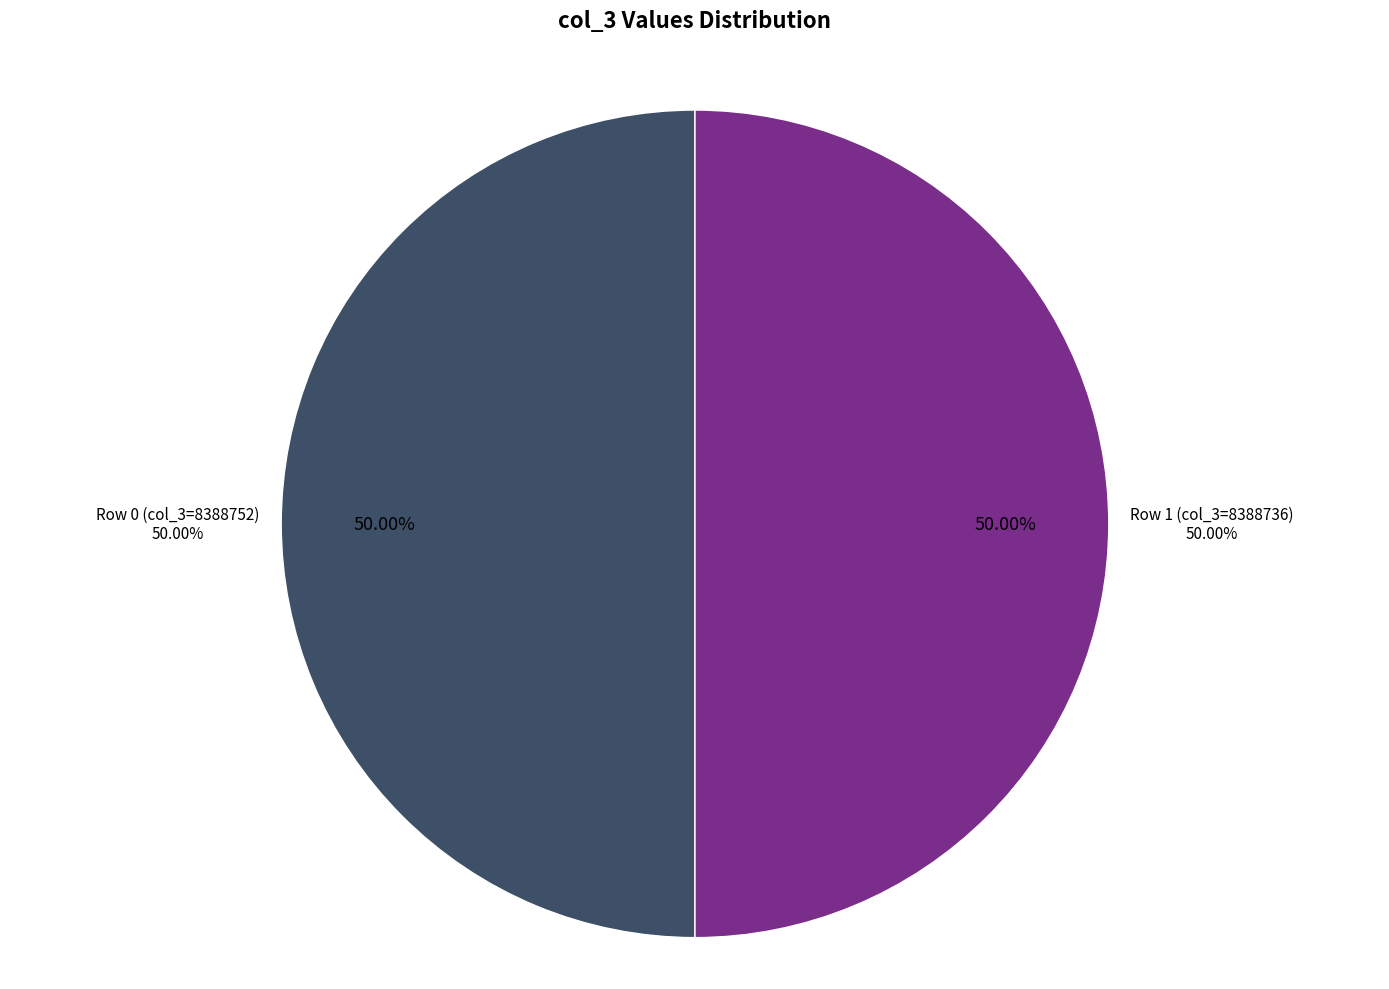

To the nearest percent, what is the combined percentage of 8388736 and 8388752?

100%